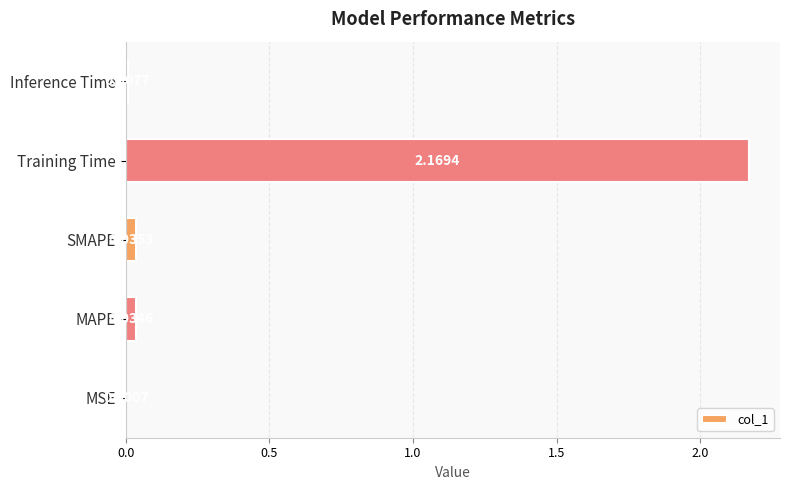

At which category does the chart reach its peak across all series?

Training Time